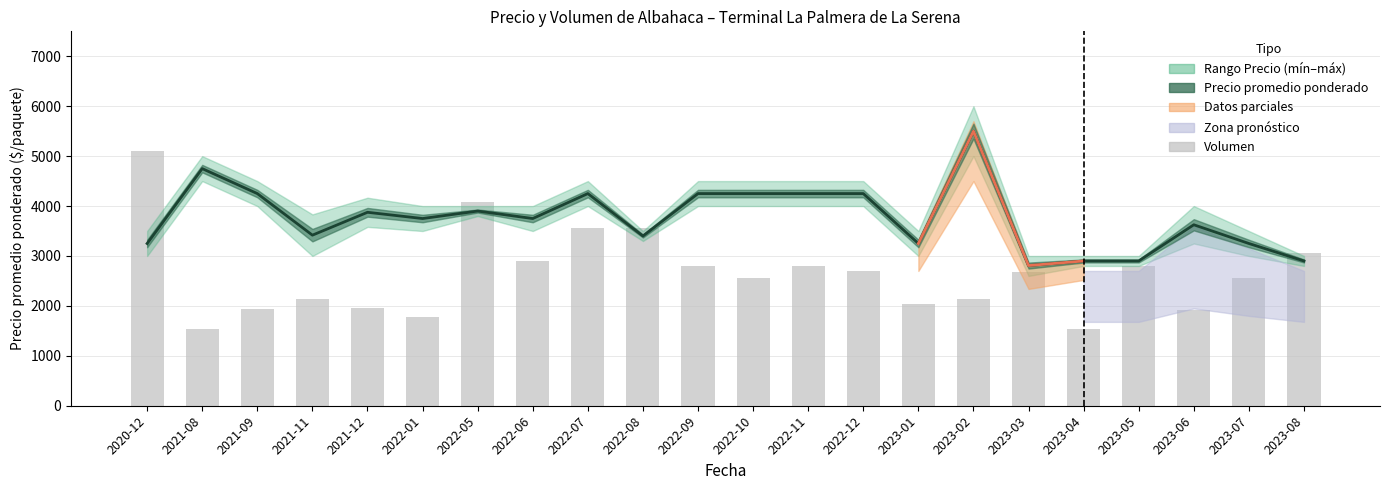

Reading right to left, list all the values displayed in this chart.

2023-08=3060.0	2023-07=2550.0	2023-06=1912.5	2023-05=2805.0	2023-04=1530.0	2023-03=2685.2	2023-02=2142.0	2023-01=2040.0	2022-12=2703.0	2022-11=2805.0	2022-10=2550.0	2022-09=2805.0	2022-08=3570.0	2022-07=3570.0	2022-06=2907.0	2022-05=4080.0	2022-01=1785.0	2021-12=1950.8	2021-11=2131.8	2021-09=1938.0	2021-08=1530.0	2020-12=5100.0